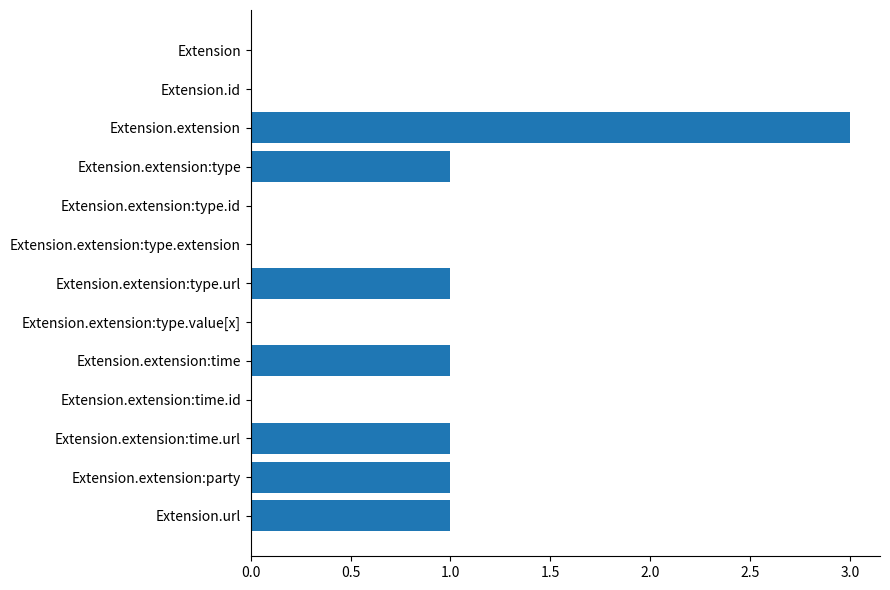

What is the maximum value shown in the chart?

3